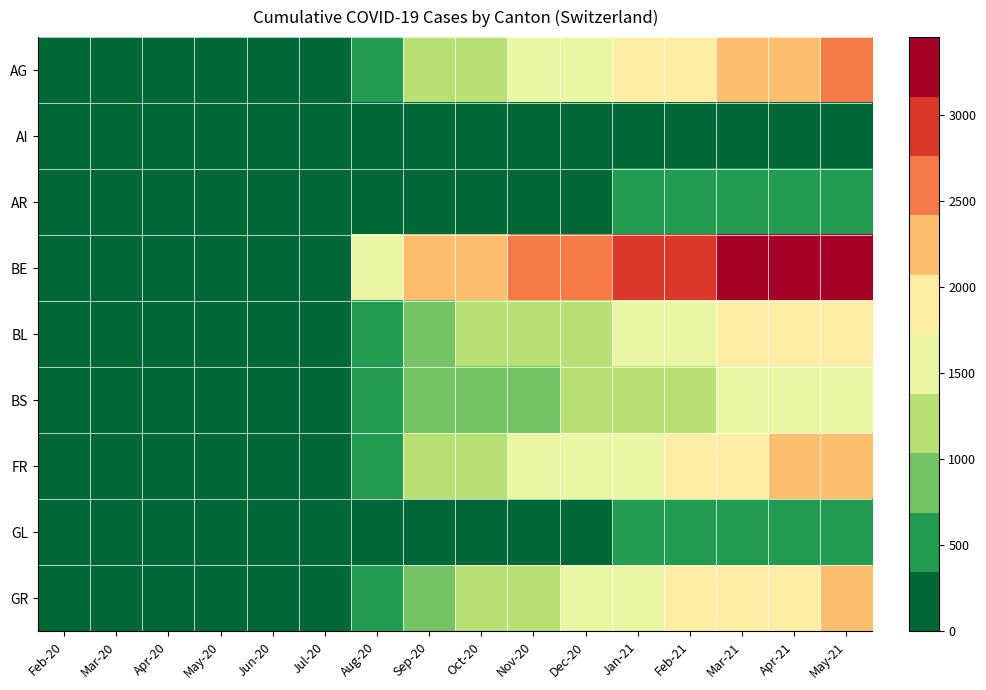

At Apr-21, list the series in order from largest to smallest.

BE, AG, FR, GR, BL, BS, GL, AR, AI